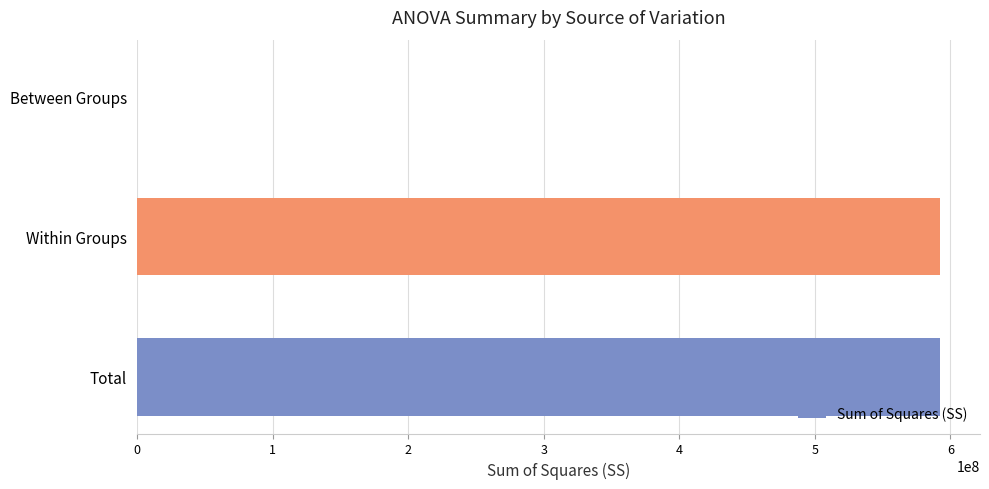

Between Between Groups and Within Groups, which is larger?

Within Groups